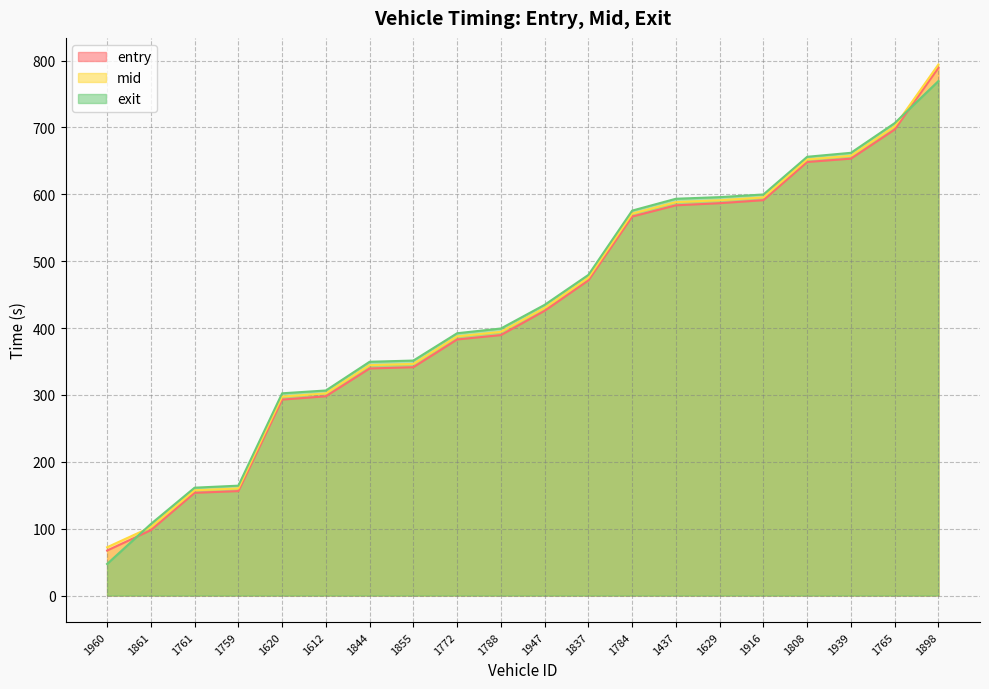

What is the label of the 16th point from the right?

1620